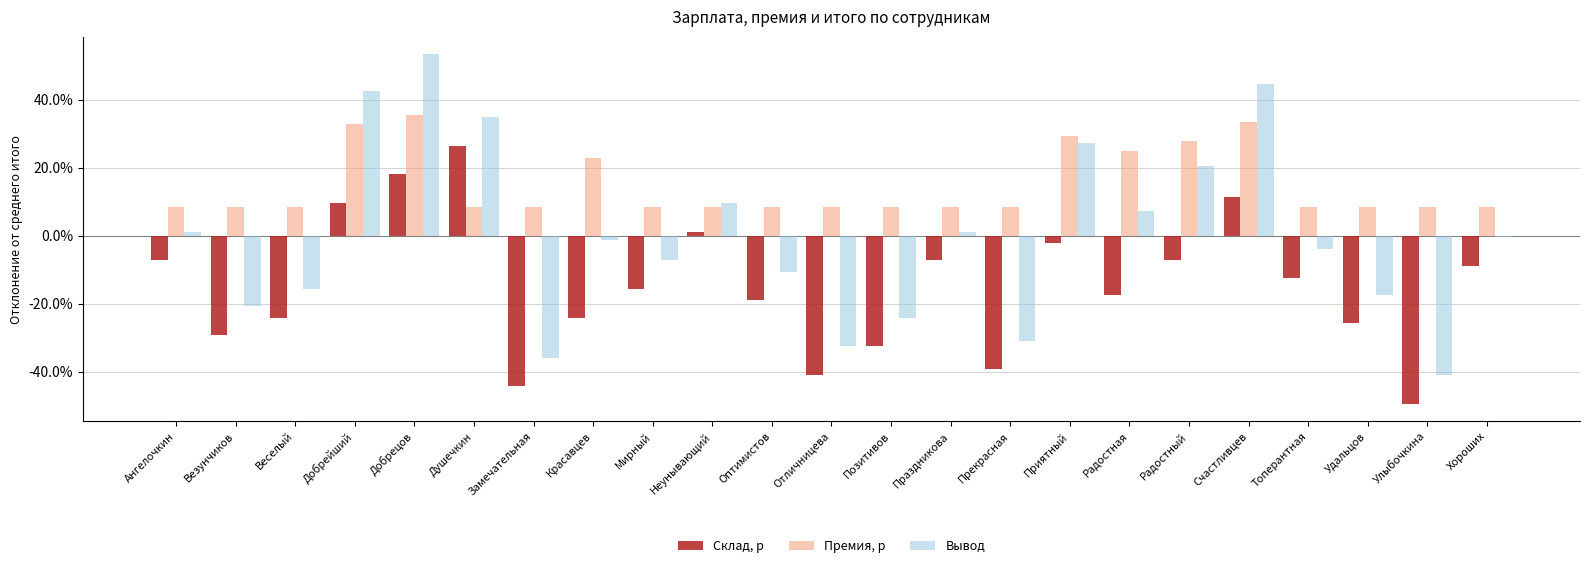

What position from the right is Мирный?

15